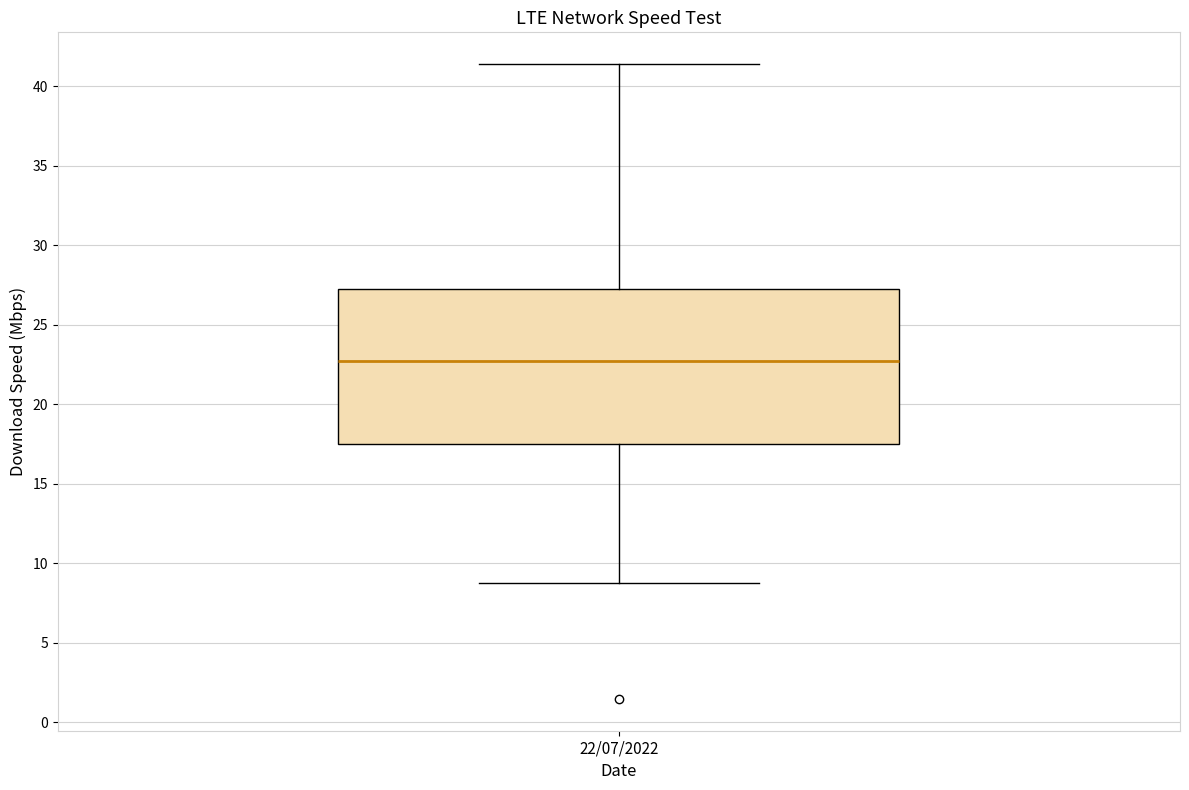

Transcribe this box plot: give where the median line is, the range the box spans, and where the two whiskers end, as read against the y-axis. The values are not printed on the chart, so give them approximately, as read against the axis.

median 23.0, box 17.5 to 27.5, whiskers 9.0 to 41.5